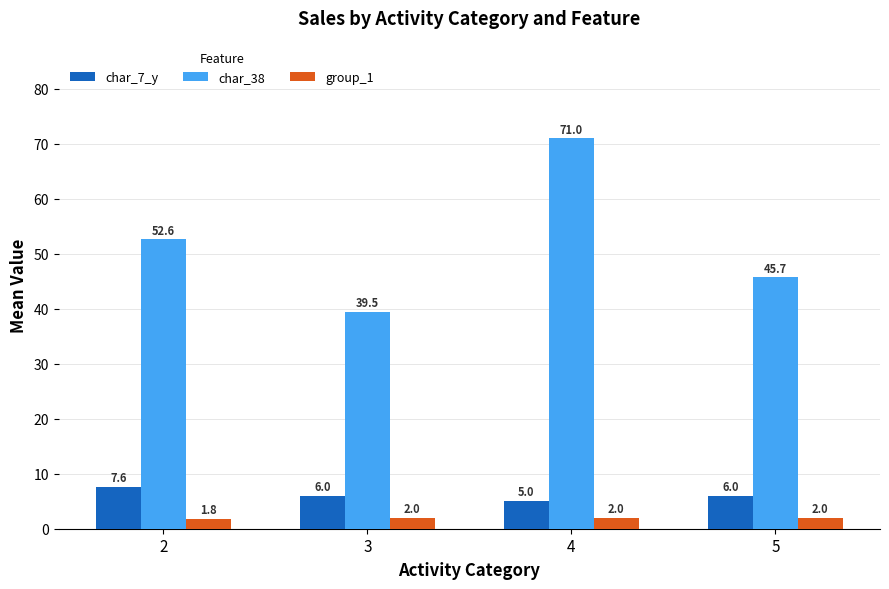

What is the difference between the second highest and minimum values in the group_1 series?

0.2